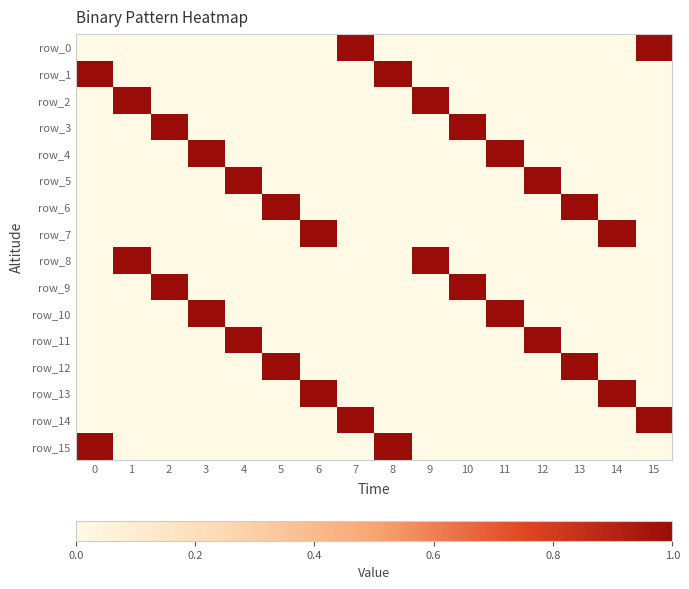

At which category does the chart reach its peak across all series?

7